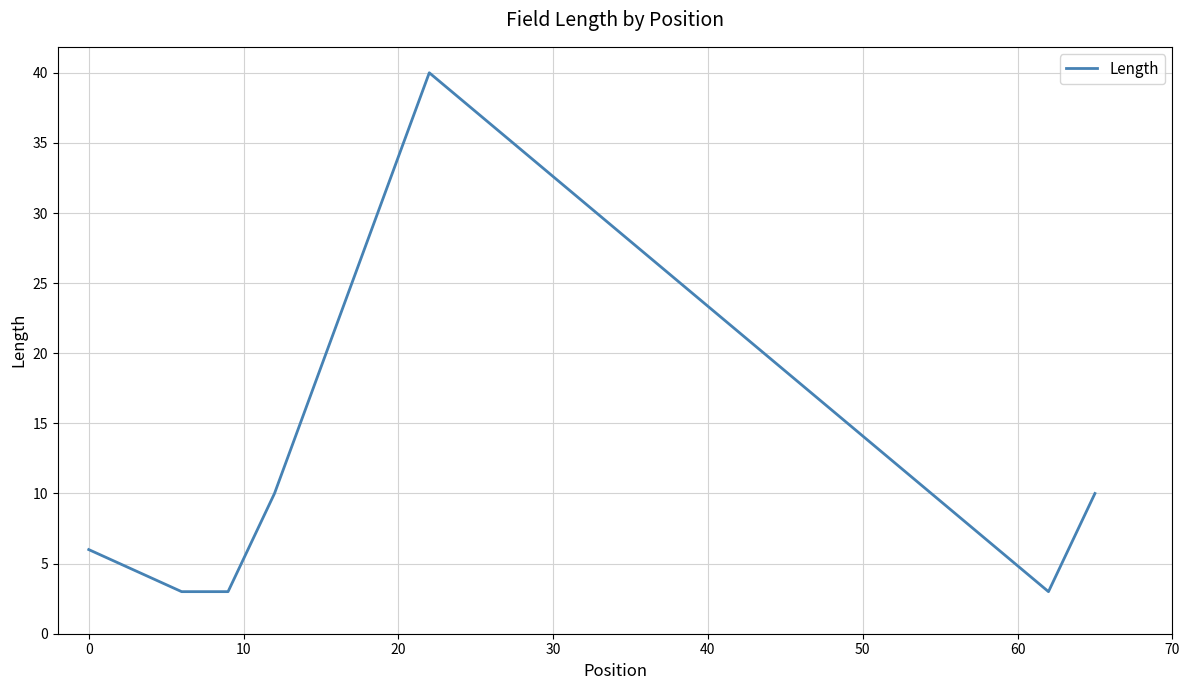

What is the difference between the maximum and minimum values?

37